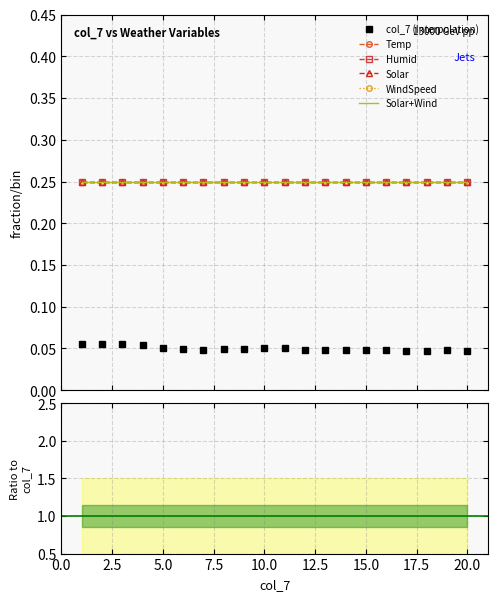

Which category has the highest value in the WindSpeed series?

17